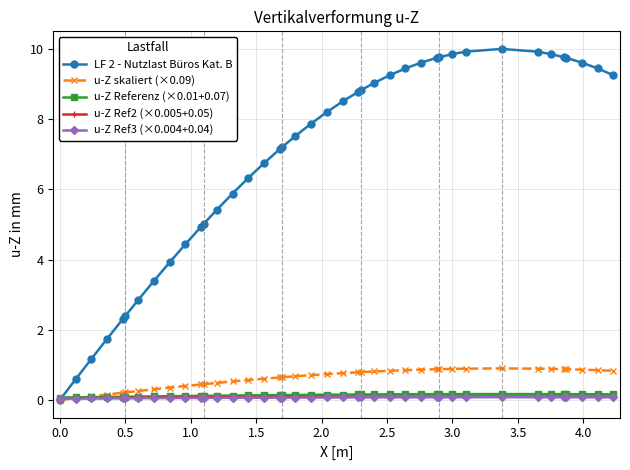

True or false: u-Z Ref2 (×0.005+0.05) and u-Z Referenz (×0.01+0.07) cross at least once.

False